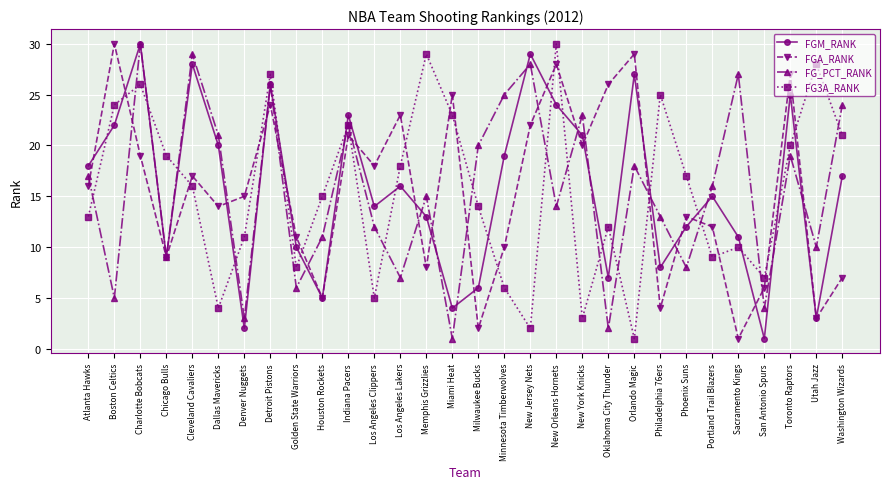

Where does the FG3A_RANK series first go above 16?

Boston Celtics